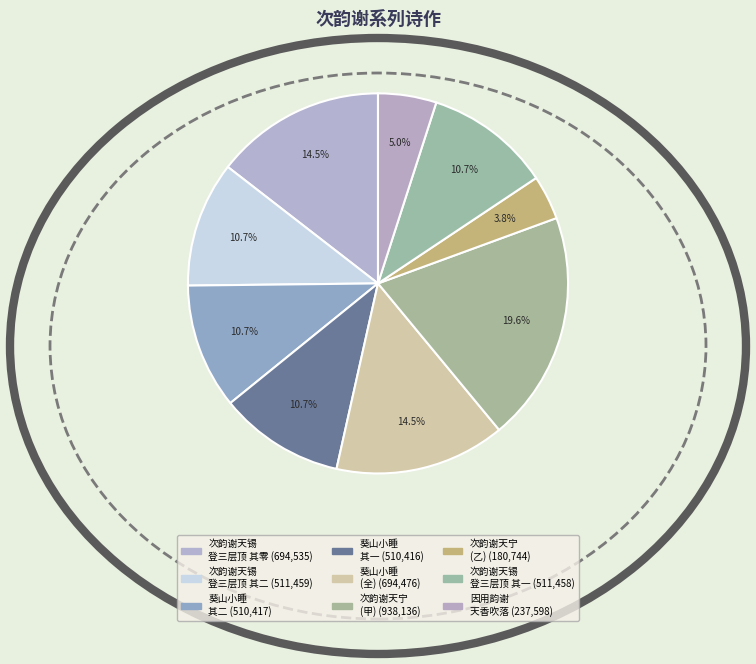

How many segments does this pie chart have?

9